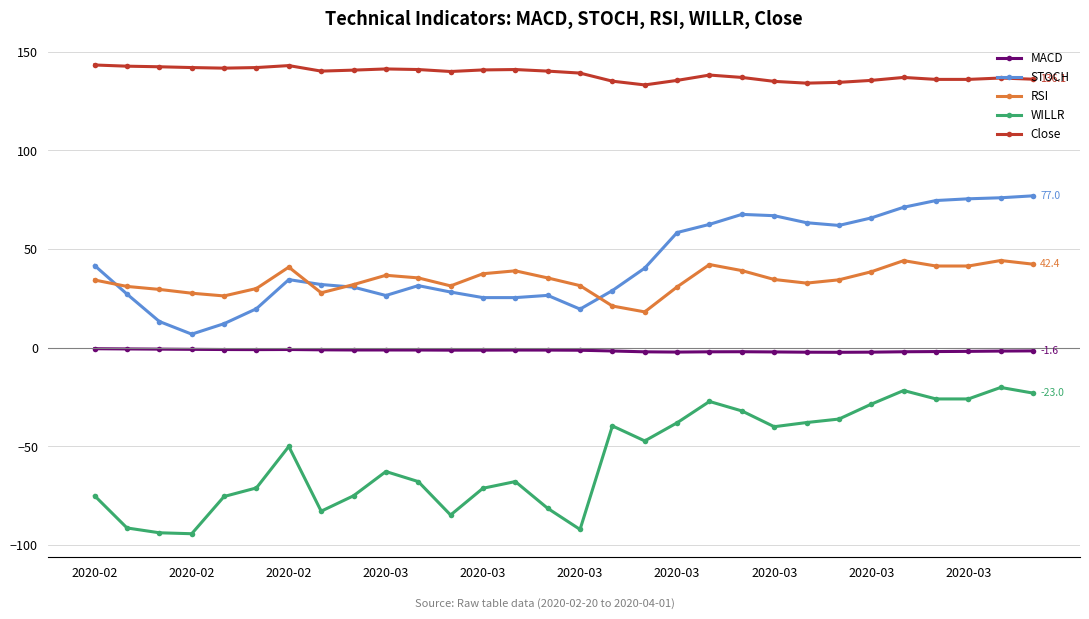

Which series has the largest range (max minus min)?

WILLR